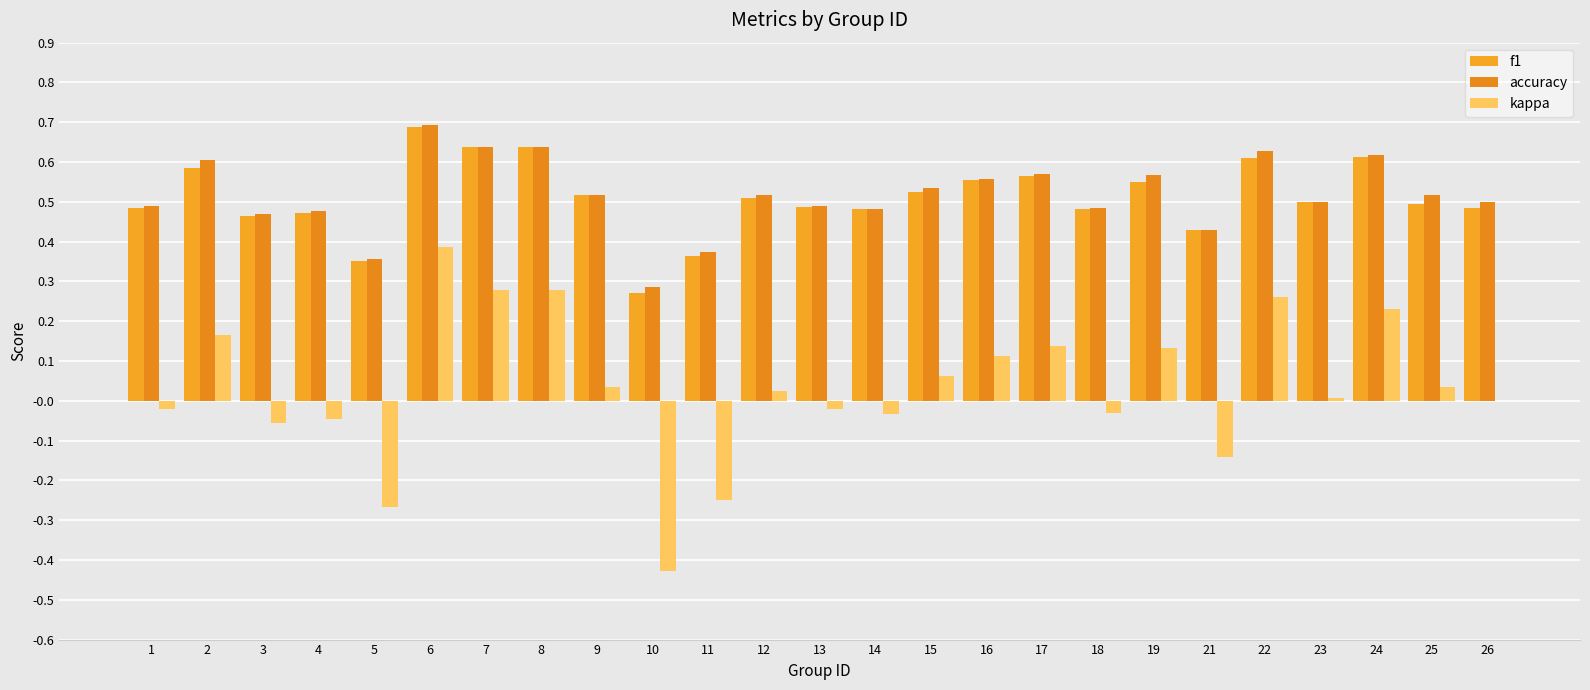

How many groups of bars are there?

25